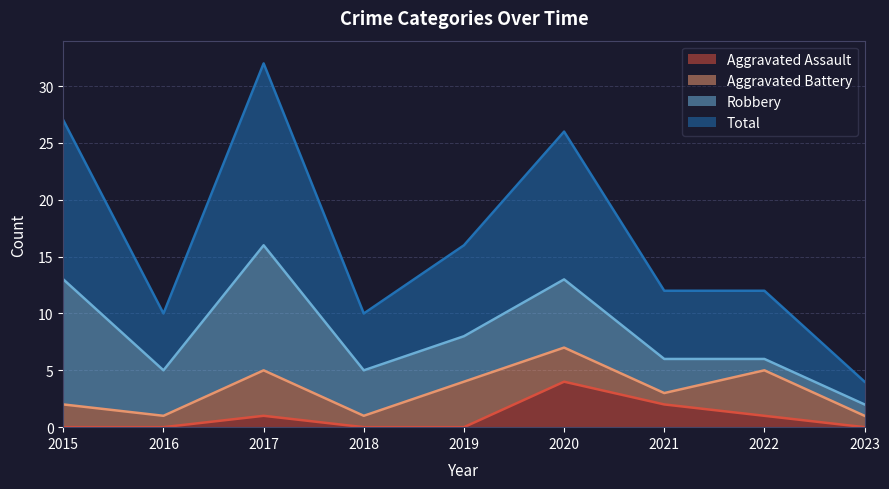

What is the average value of the Total series?

17